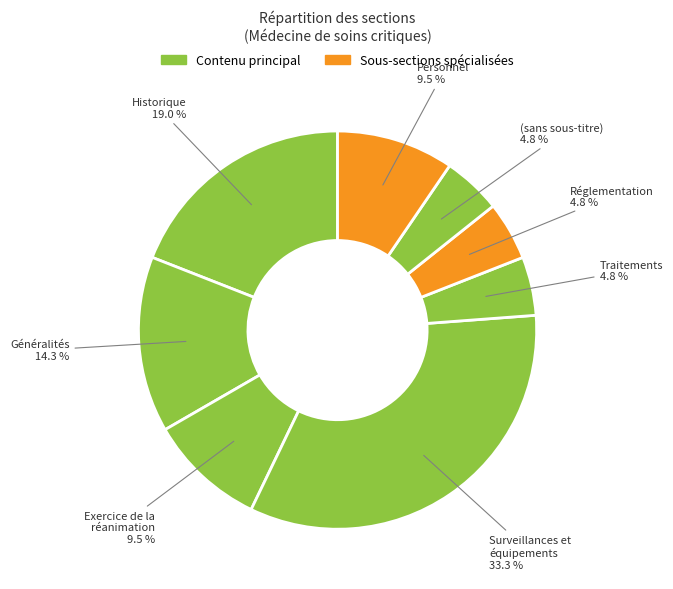

How many segments does this pie chart have?

8